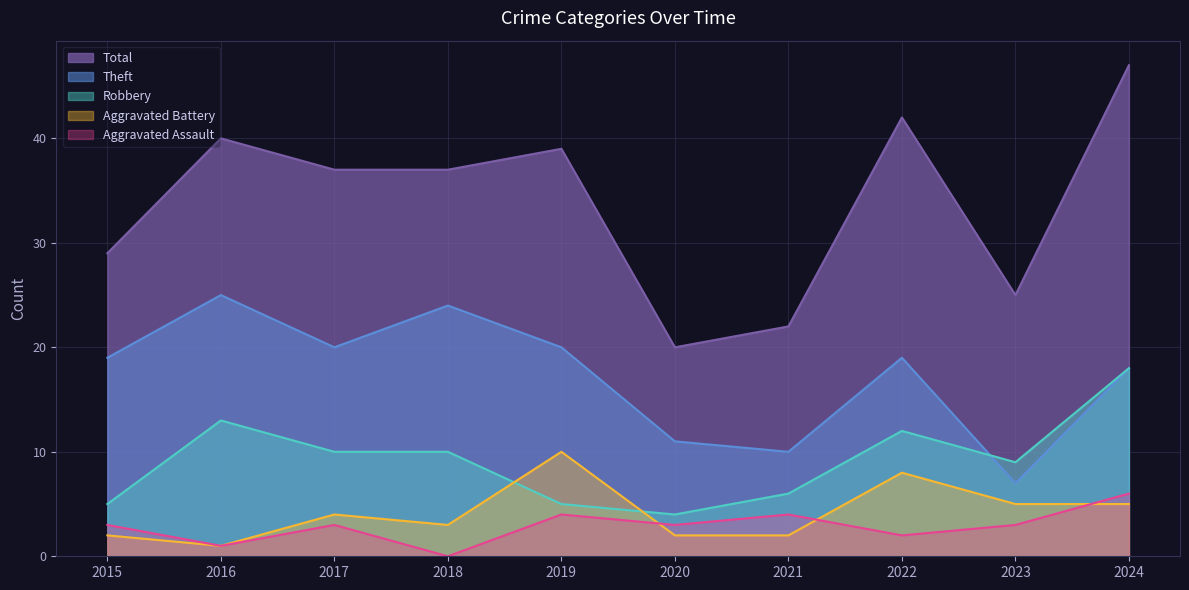

The Aggravated Battery series shows 3 at 2018. True or false?

True